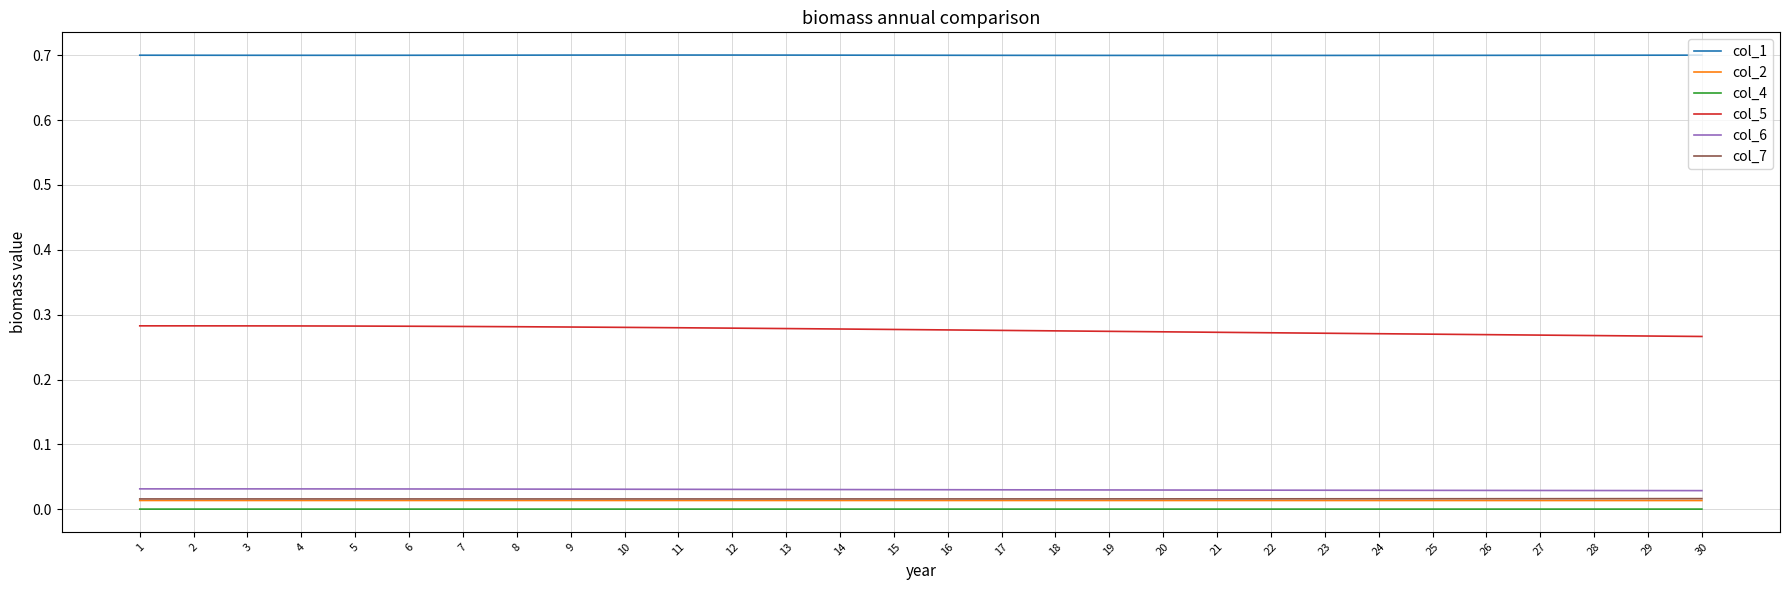

Which series has the largest range (max minus min)?

col_5